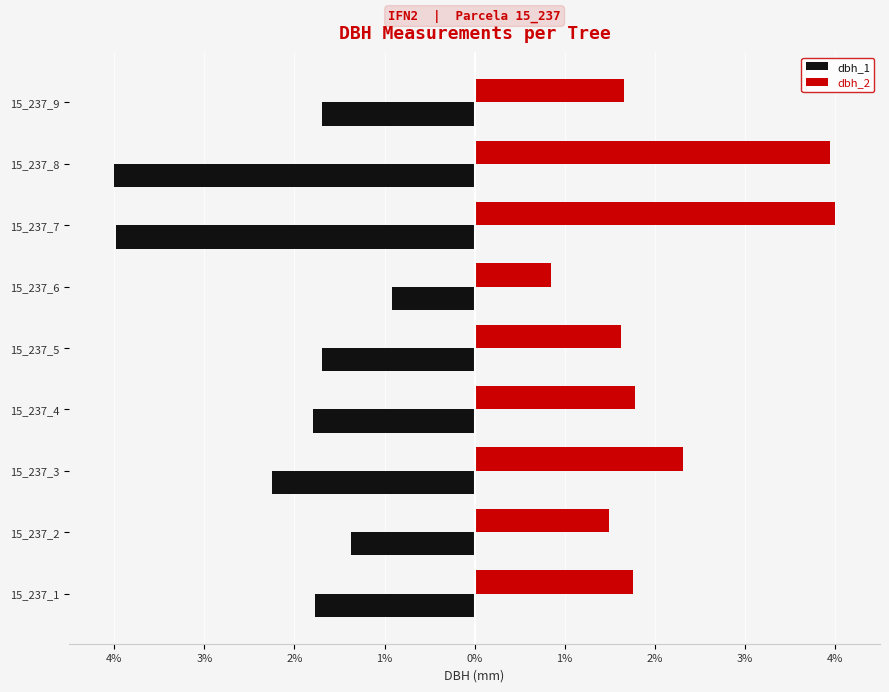

What are all the series names shown in the legend?

dbh_1, dbh_2